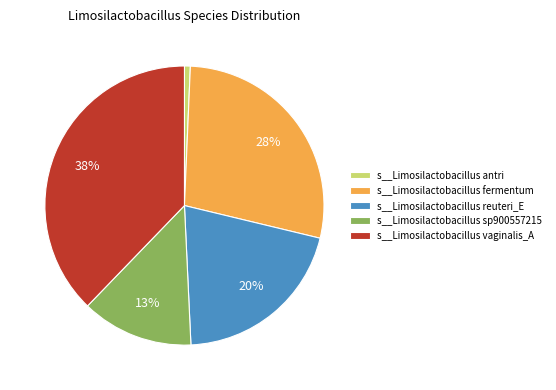

Which slice is the smallest?

s__Limosilactobacillus antri